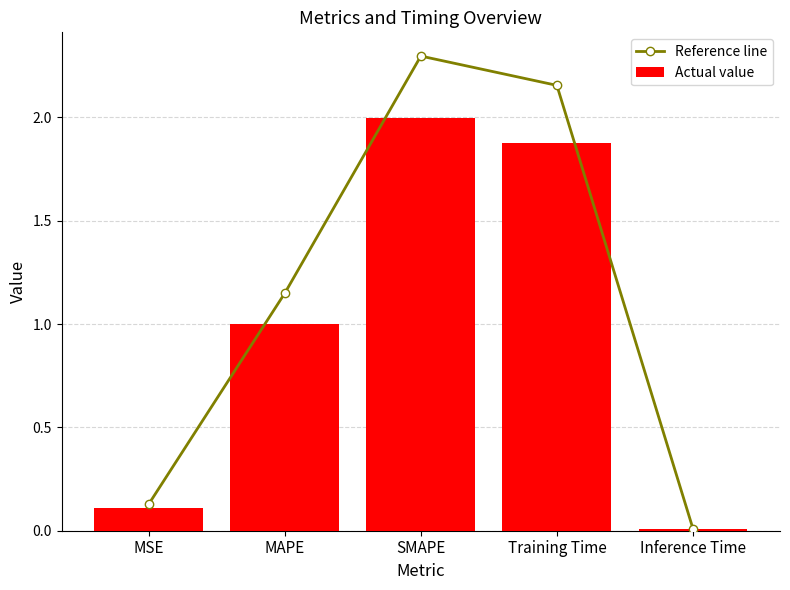

Count the number of categories in the chart.

5